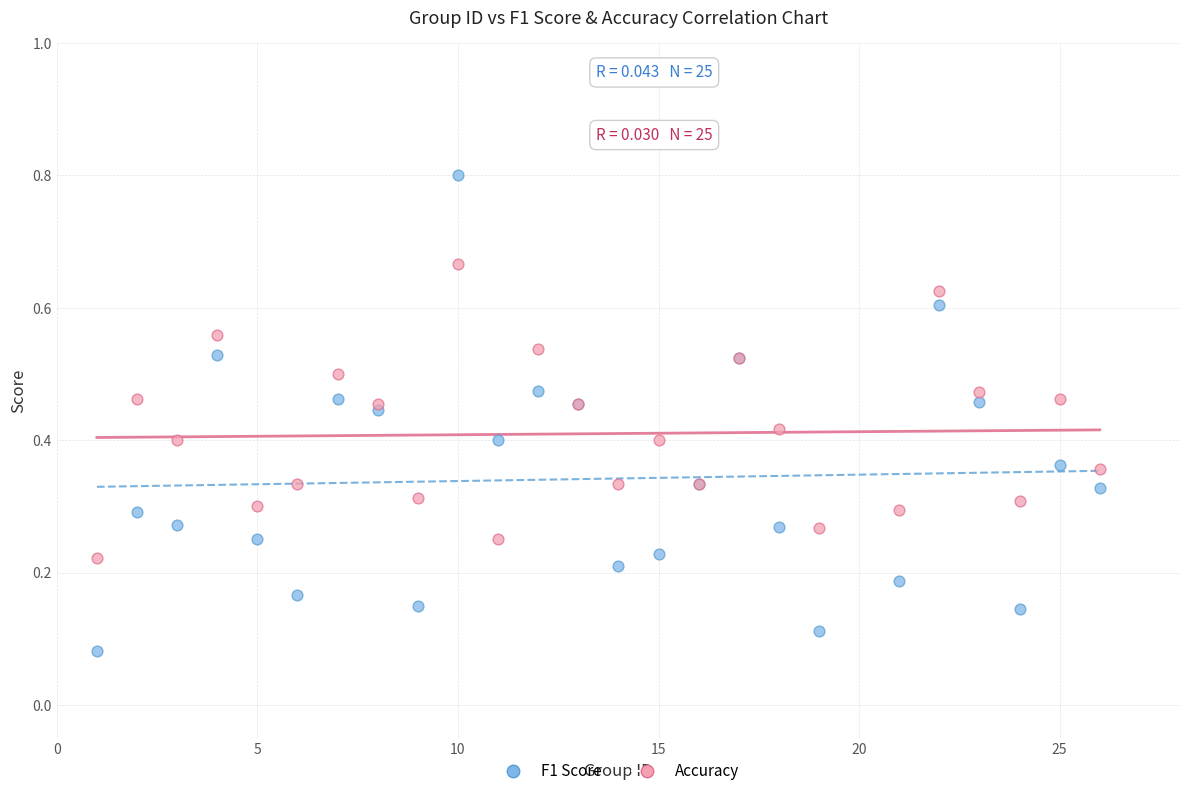

Which series contains the highest Y value?

F1 Score